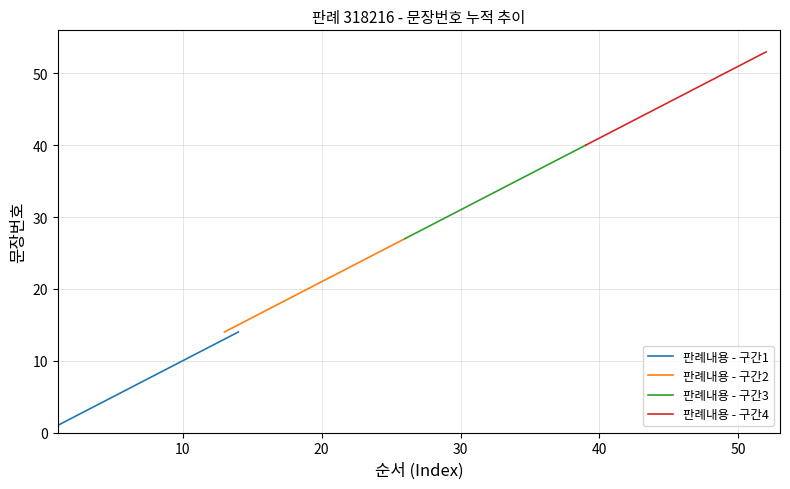

Which series has the widest spread of values?

판례내용 - 구간1